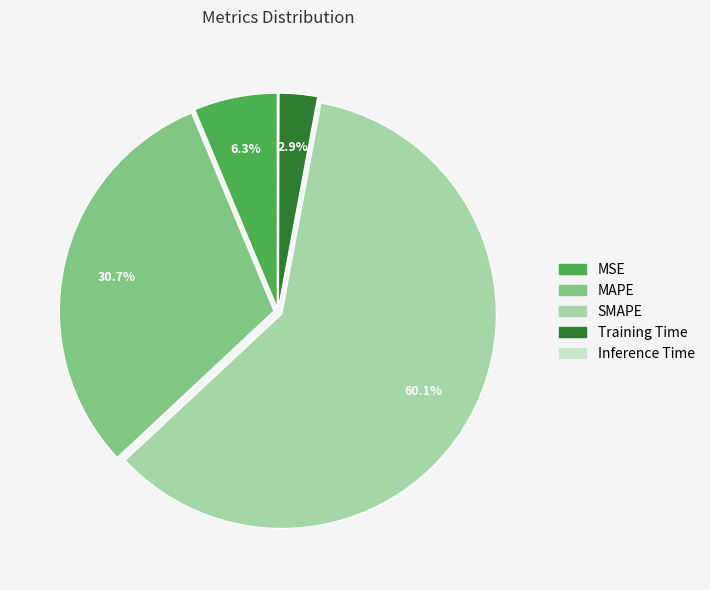

Which slice represents more than half of the pie?

SMAPE